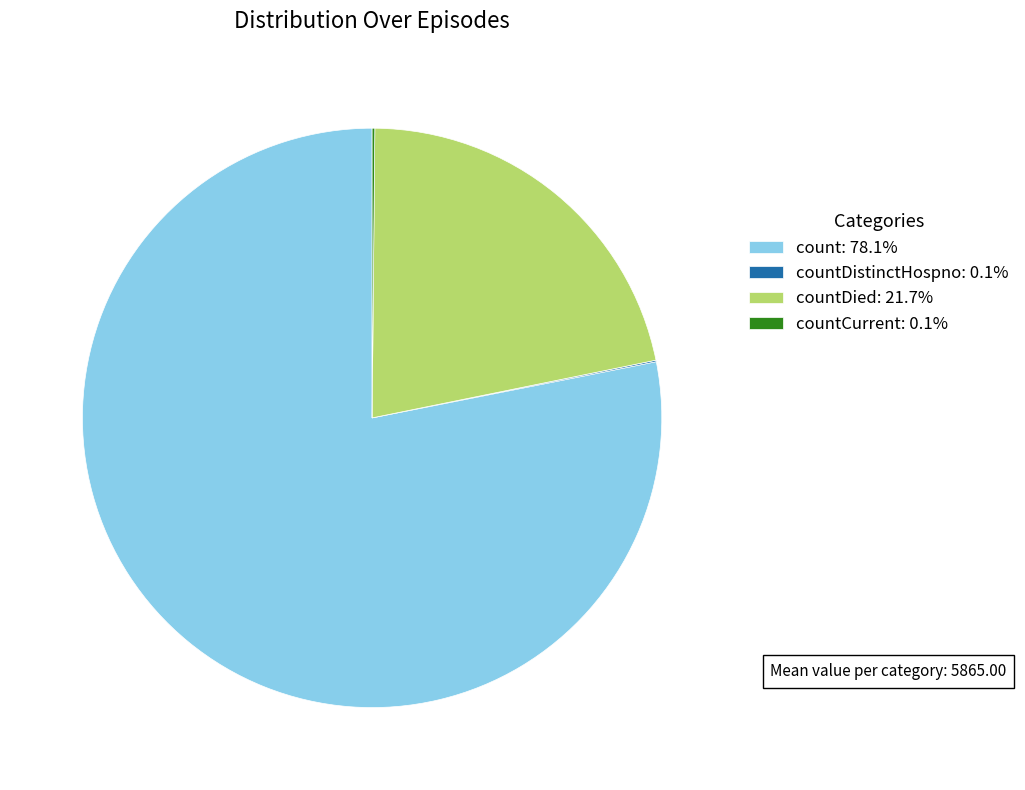

Is count: 78.1% the majority of the pie?

Yes